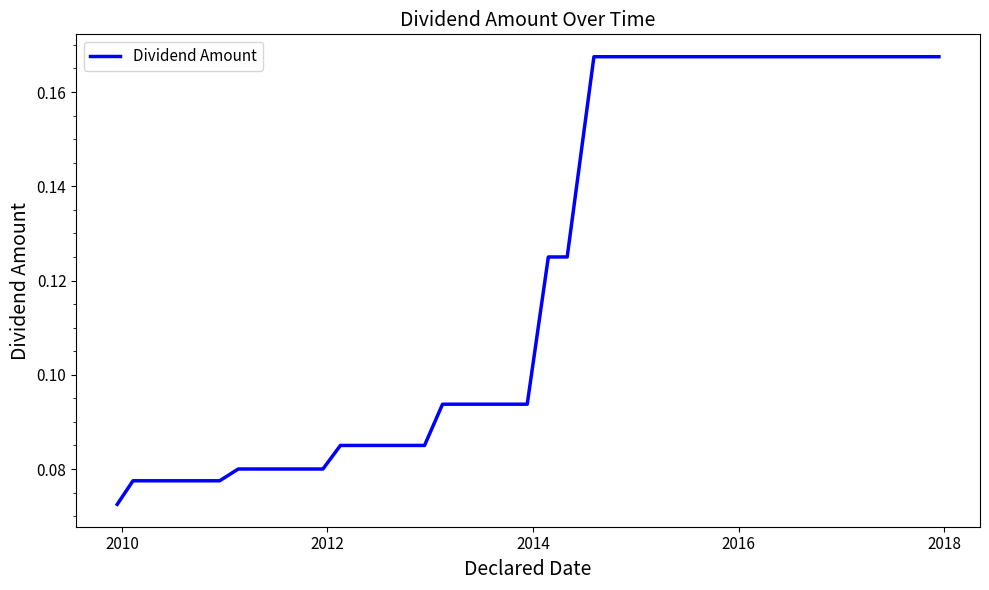

What is the average value?

0.1